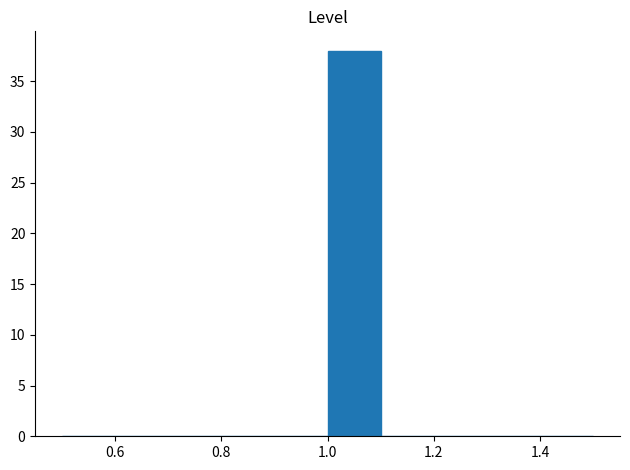

Over which range of the x-axis is the bar tallest?

1.0 to 1.1